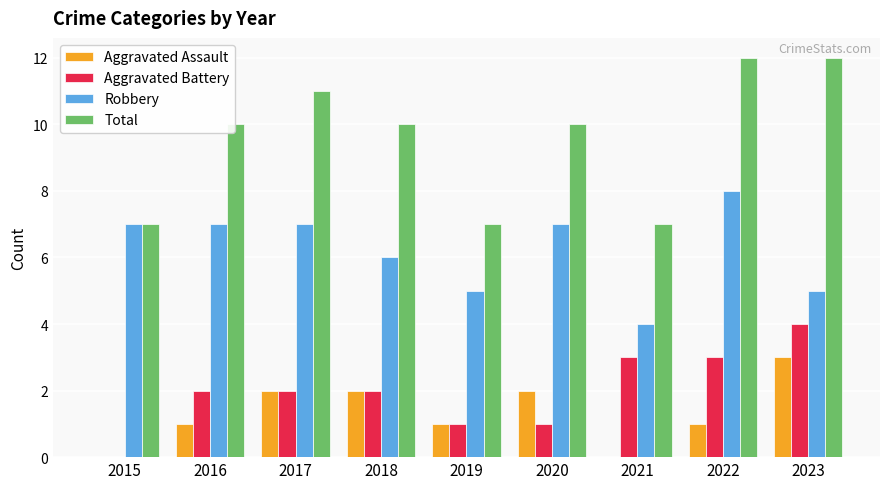

The Aggravated Assault series shows 3 at 2020. True or false?

False